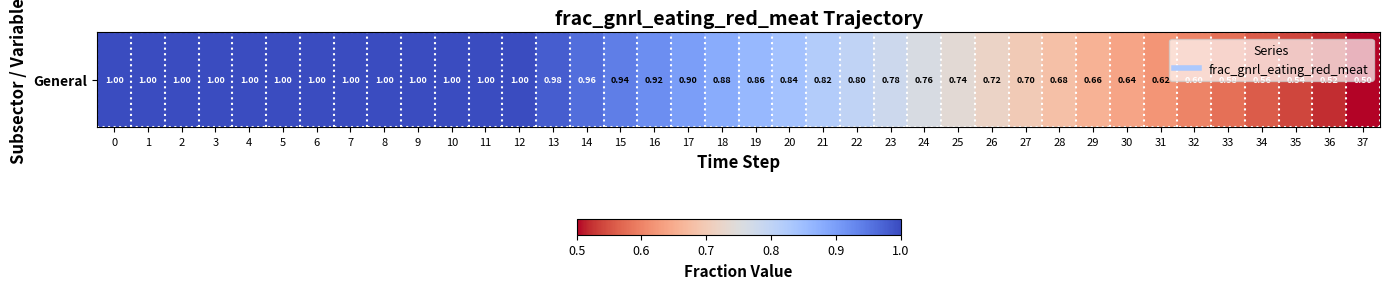

Reading right to left, transcribe all the data shown in this chart.

0.5	0.5	0.5	0.6	0.6	0.6	0.6	0.6	0.7	0.7	0.7	0.7	0.7	0.8	0.8	0.8	0.8	0.8	0.9	0.9	0.9	0.9	0.9	1.0	1.0	1.0	1.0	1.0	1.0	1.0	1.0	1.0	1.0	1.0	1.0	1.0	1.0	1.0